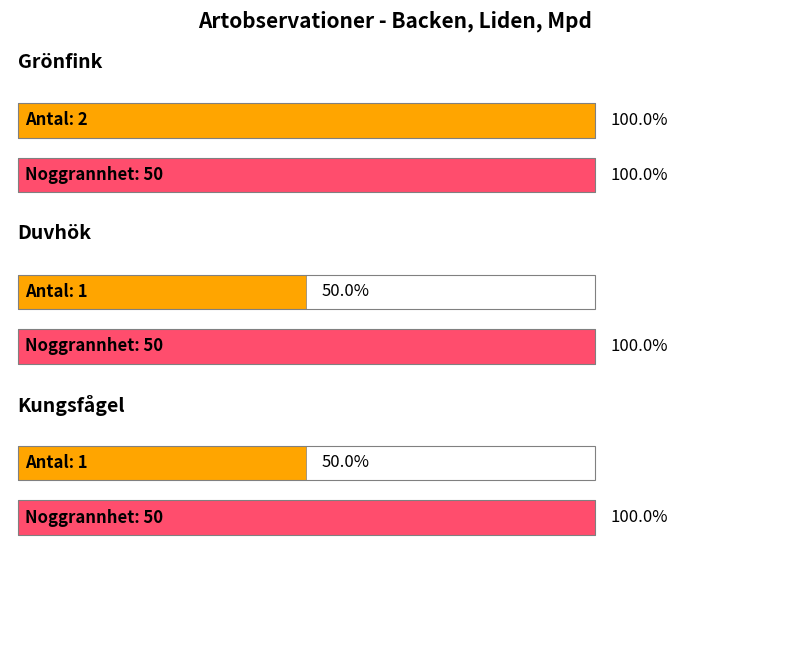

The Nord series shows 3046418 at Duvhök. True or false?

False